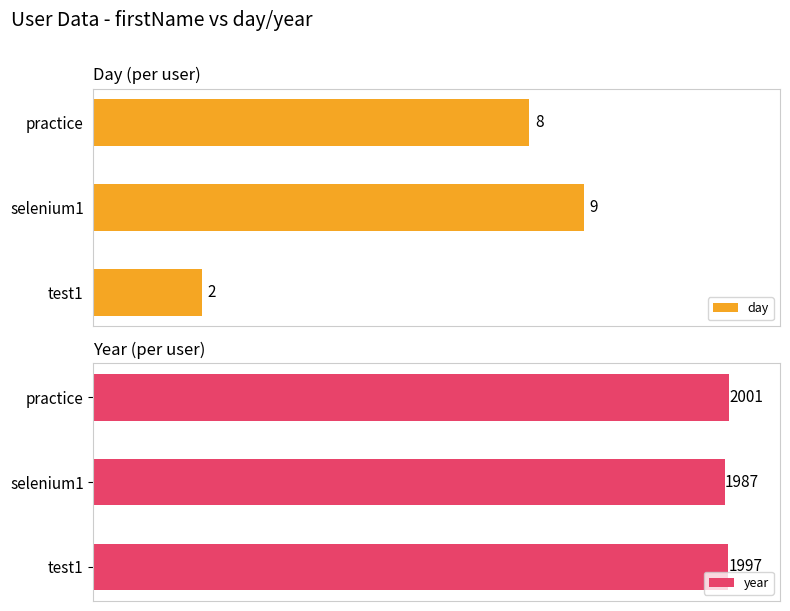

Rank the categories by day value from highest to lowest.

selenium1, practice, test1